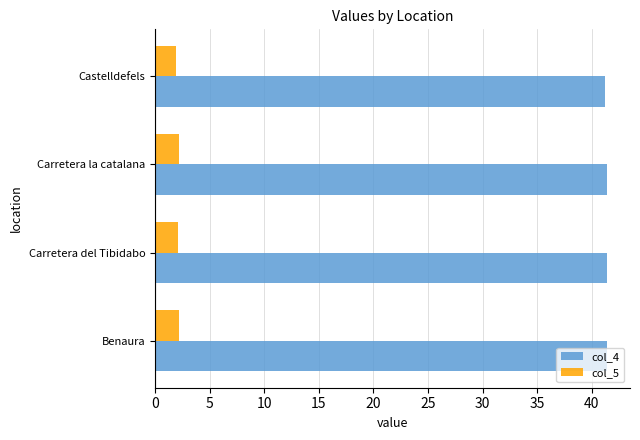

What is the sum of the col_4 values at Carretera del Tibidabo and Carretera la catalana?

82.9